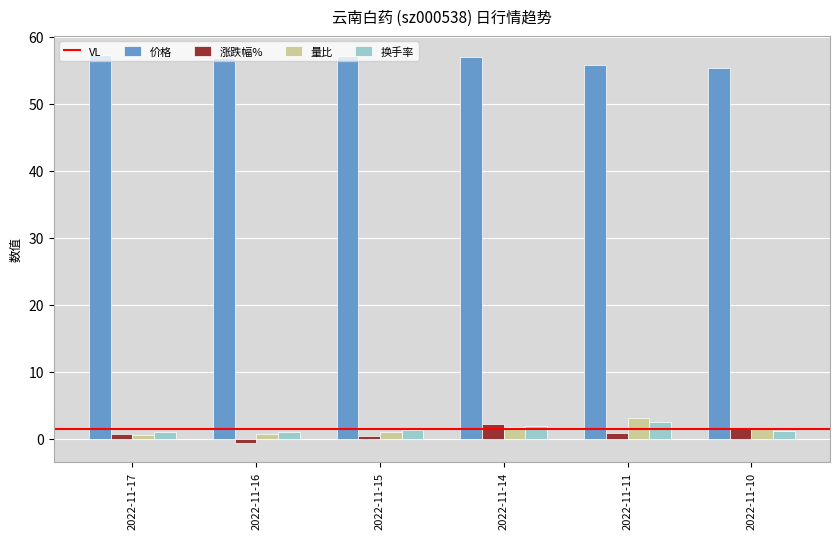

True or false: 涨跌幅% has a value of 0.4 at 2022-11-15.

True